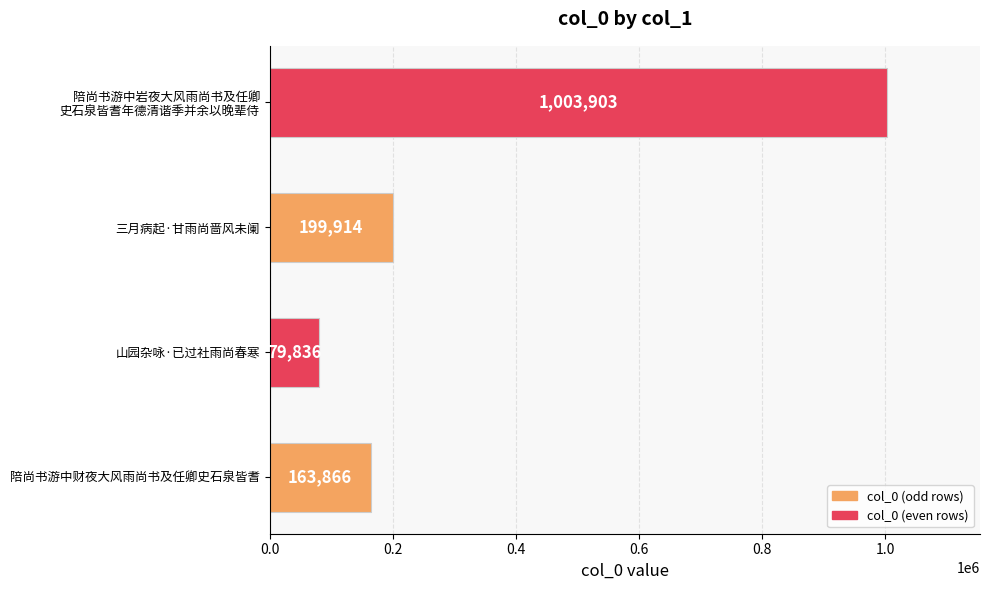

What is the smallest value displayed?

79836